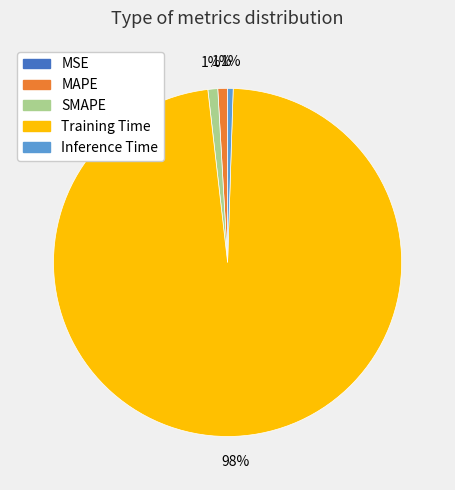

The MAPE slice represents 1% of the pie. True or false?

True